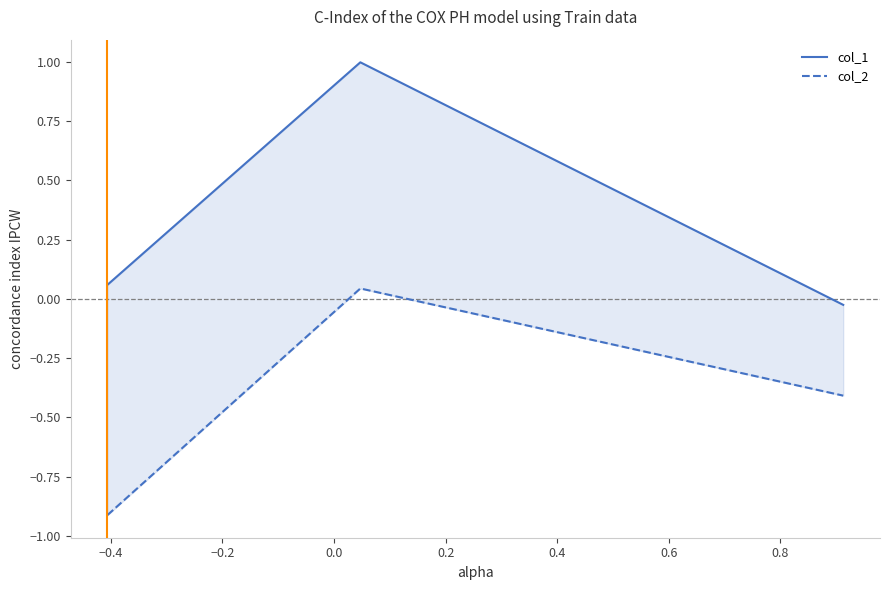

What is the average value of the col_2 series?

-0.4